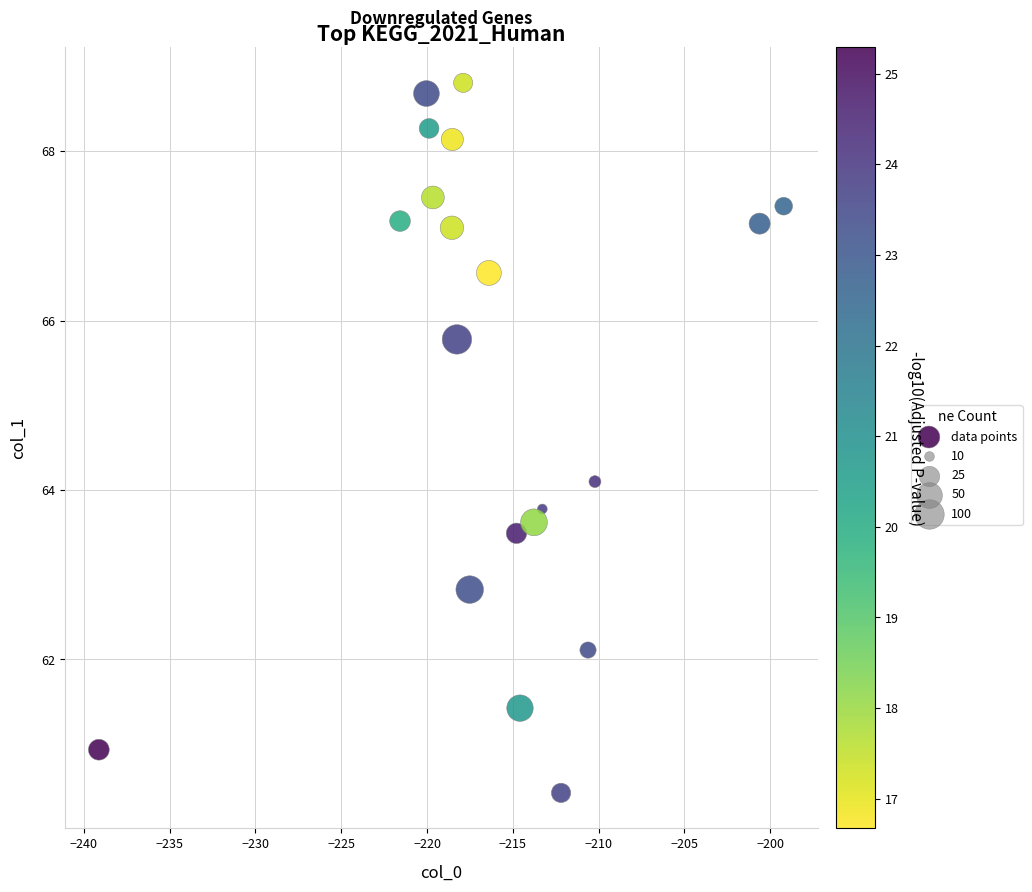

What is the range of Y values (max minus min)?

8.4